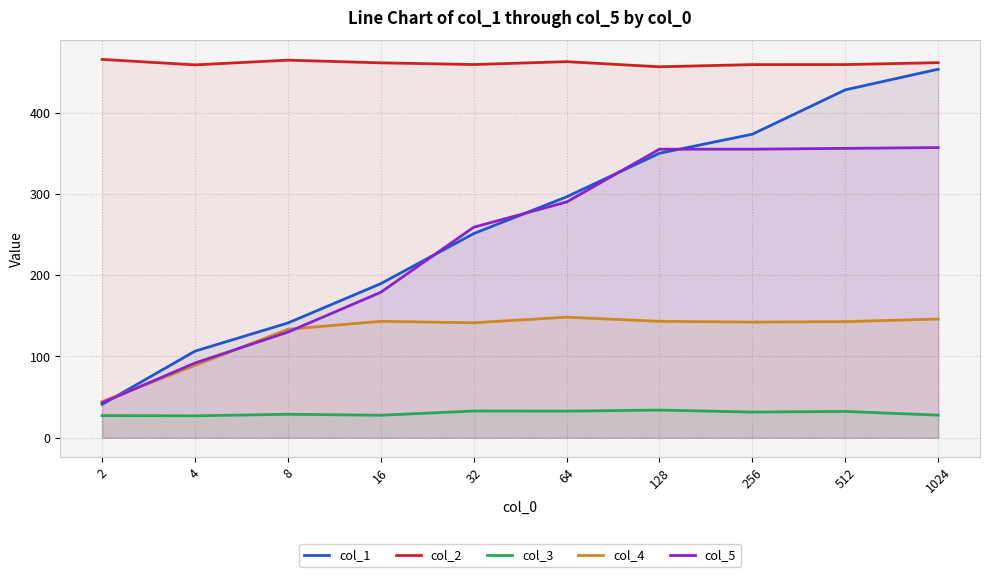

What value does the col_5 series have at 512?

356.0